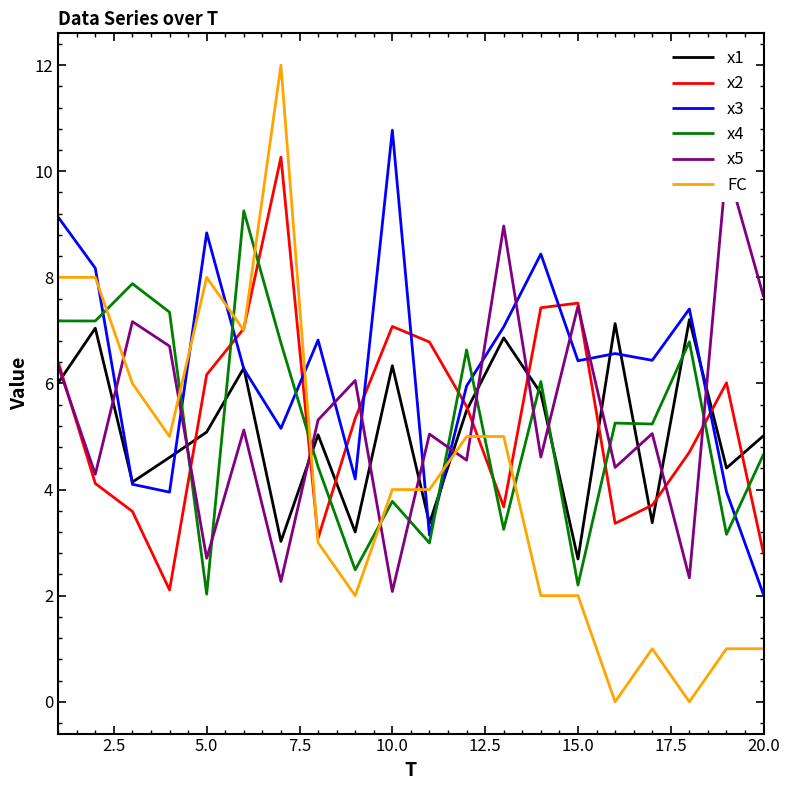

How many interior local valleys does the x4 series have?

8